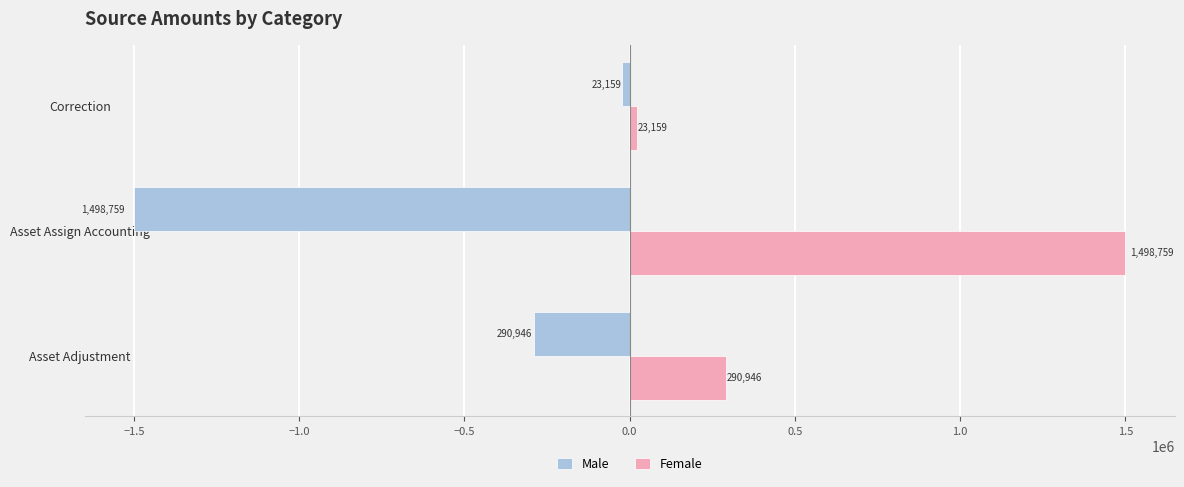

Rank the series by their average value, from highest to lowest.

Female, Male